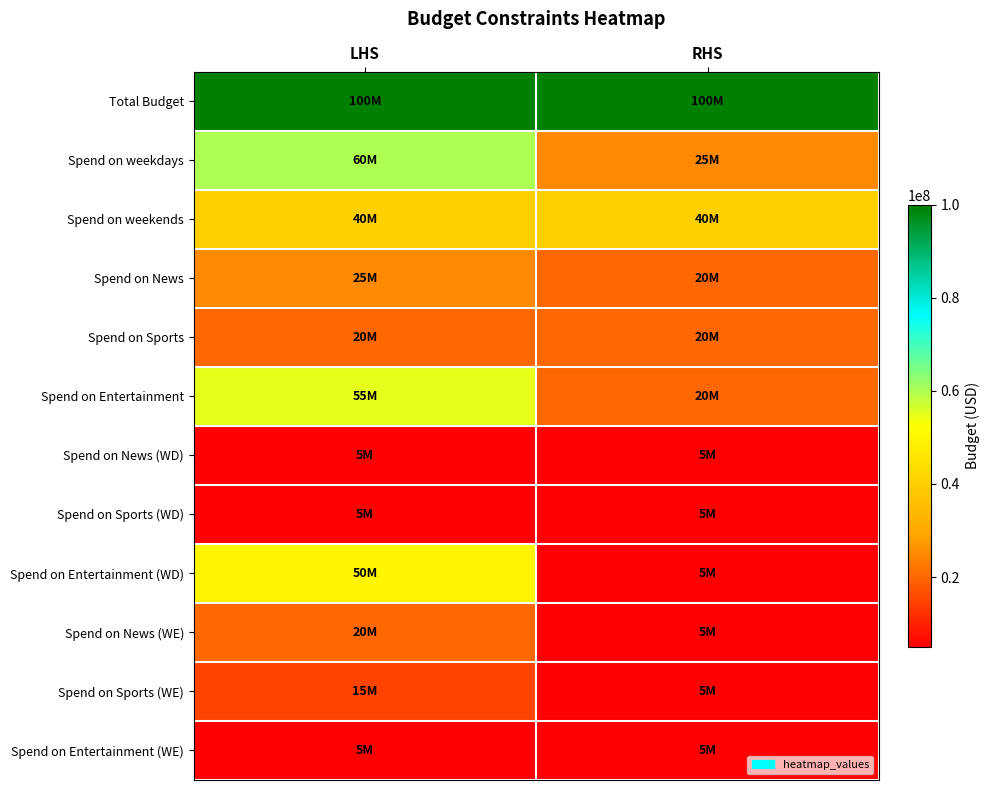

Which series has the widest spread of values?

Spend on Entertainment (WD)